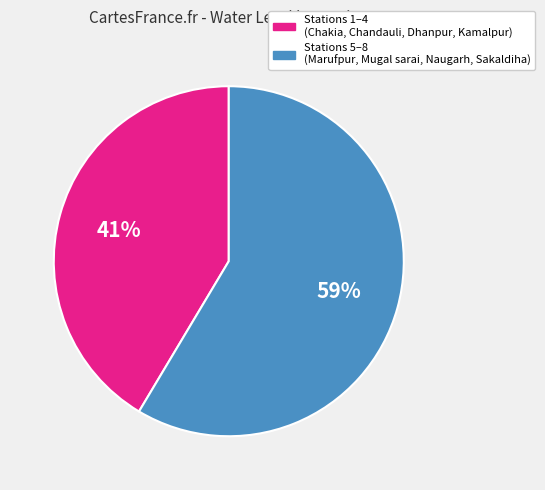

The Stations 5–8 (Marufpur, Mugal sarai, Naugarh, Sakaldiha) slice represents 59% of the pie. True or false?

True